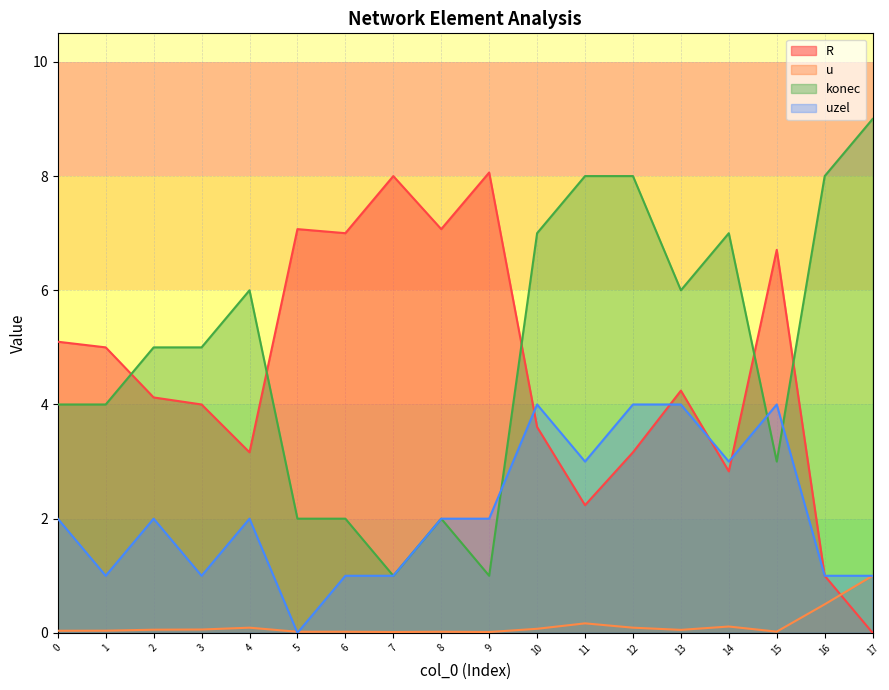

How many positive values does the uzel series have?

17